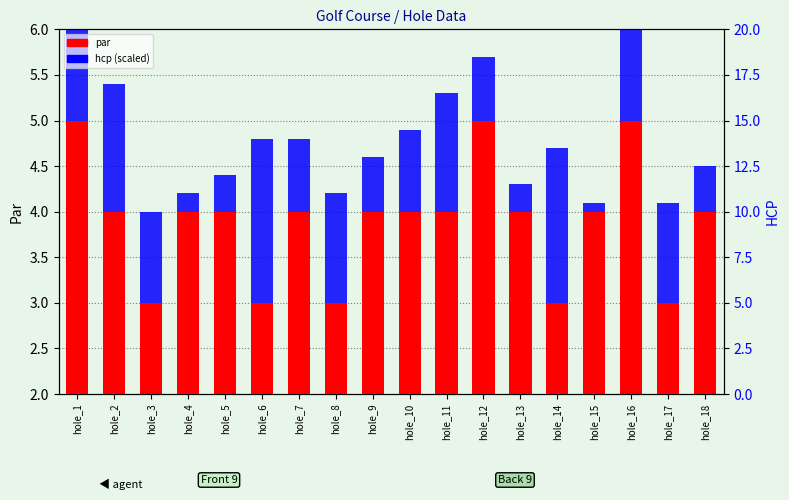

The value of par at hole_12 is 6.8. True or false?

False